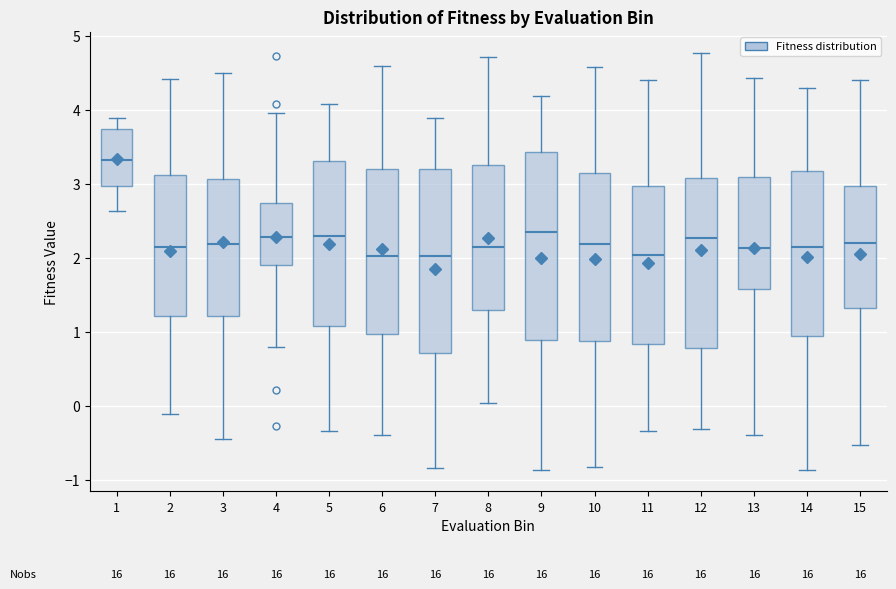

Reading left to right, transcribe this box plot: for each box, give where its median line is, the range the box spans, and where its two whiskers end, as read against the y-axis. The values are not printed on the chart, so give them approximately, as read against the axis.

1: median 3.3, box 3.0 to 3.7, whiskers 2.6 to 3.9
2: median 2.1, box 1.2 to 3.1, whiskers -0.1 to 4.4
3: median 2.2, box 1.2 to 3.1, whiskers -0.4 to 4.5
4: median 2.3, box 1.9 to 2.7, whiskers 0.8 to 4.0
5: median 2.3, box 1.1 to 3.3, whiskers -0.3 to 4.1
6: median 2.0, box 1.0 to 3.2, whiskers -0.4 to 4.6
7: median 2.0, box 0.7 to 3.2, whiskers -0.8 to 3.9
8: median 2.2, box 1.3 to 3.3, whiskers 0.0 to 4.7
9: median 2.4, box 0.9 to 3.4, whiskers -0.9 to 4.2
10: median 2.2, box 0.9 to 3.1, whiskers -0.8 to 4.6
11: median 2.0, box 0.8 to 3.0, whiskers -0.3 to 4.4
12: median 2.3, box 0.8 to 3.1, whiskers -0.3 to 4.8
13: median 2.1, box 1.6 to 3.1, whiskers -0.4 to 4.4
14: median 2.1, box 0.9 to 3.2, whiskers -0.9 to 4.3
15: median 2.2, box 1.3 to 3.0, whiskers -0.5 to 4.4